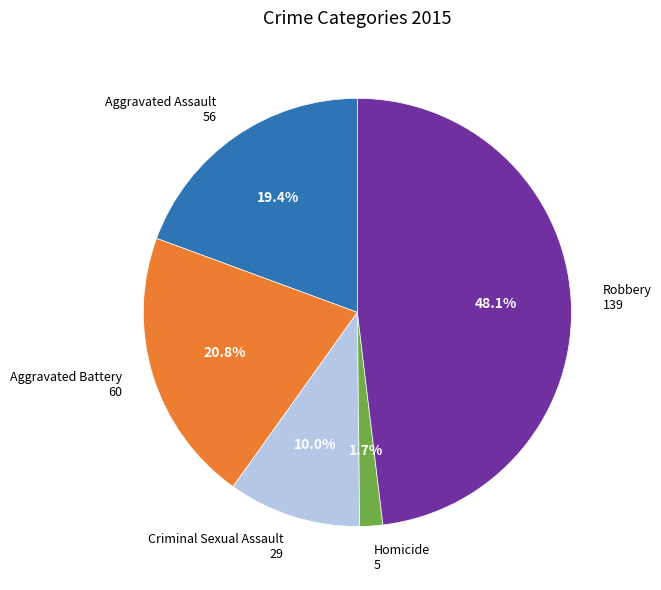

To the nearest percent, what portion does Aggravated Assault represent?

19%